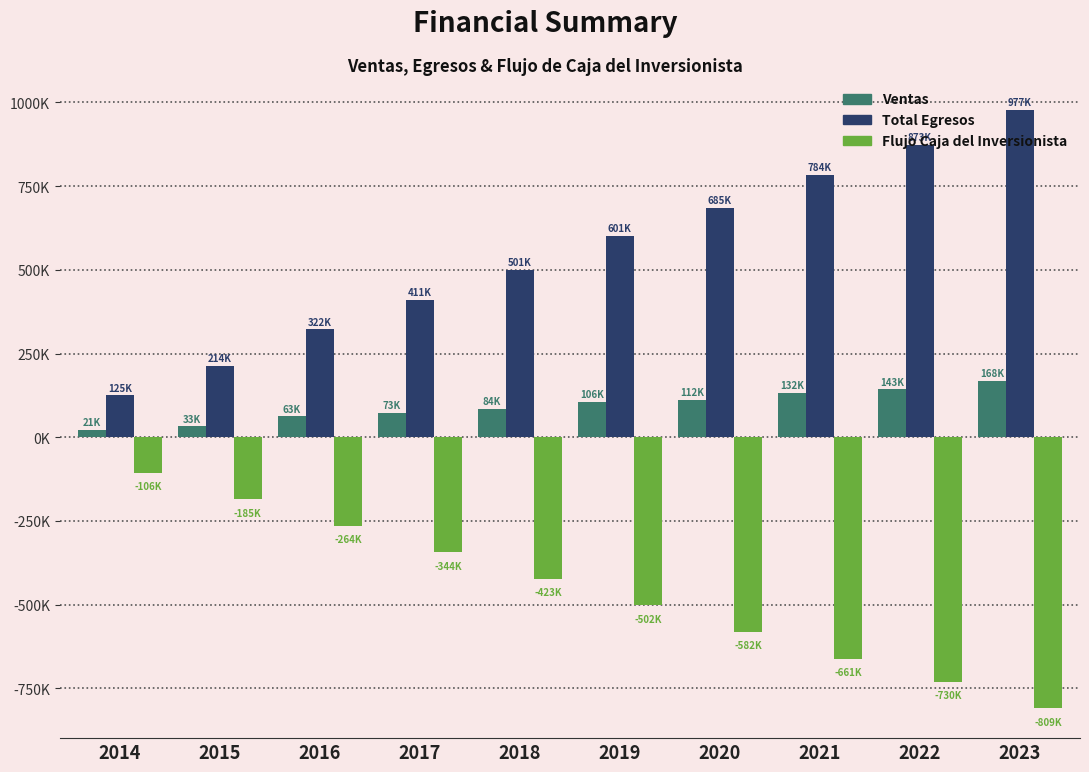

What are all the series names shown in the legend?

Ventas, Total Egresos, Flujo Caja del Inversionista